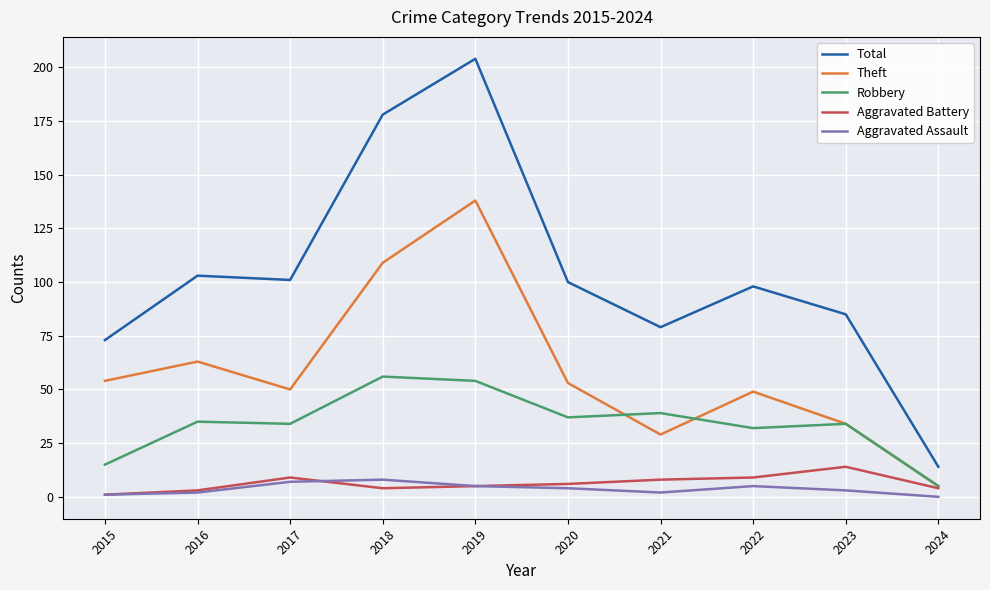

At which category is the sum across all series the highest?

2019